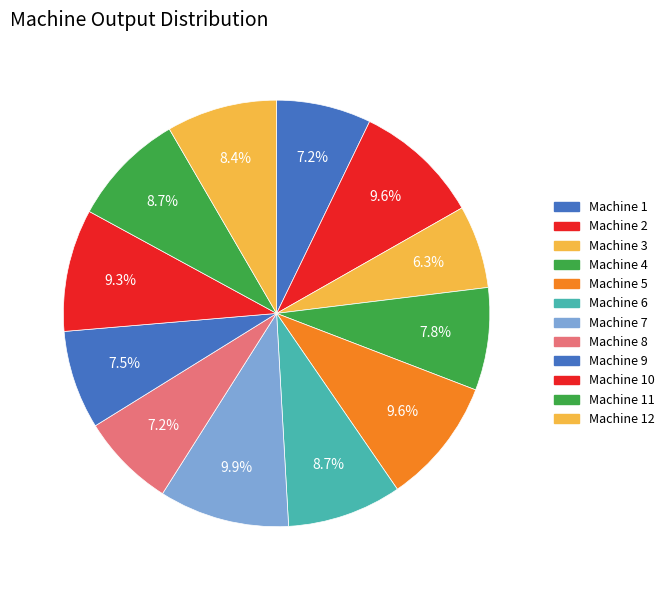

How many segments does this pie chart have?

12